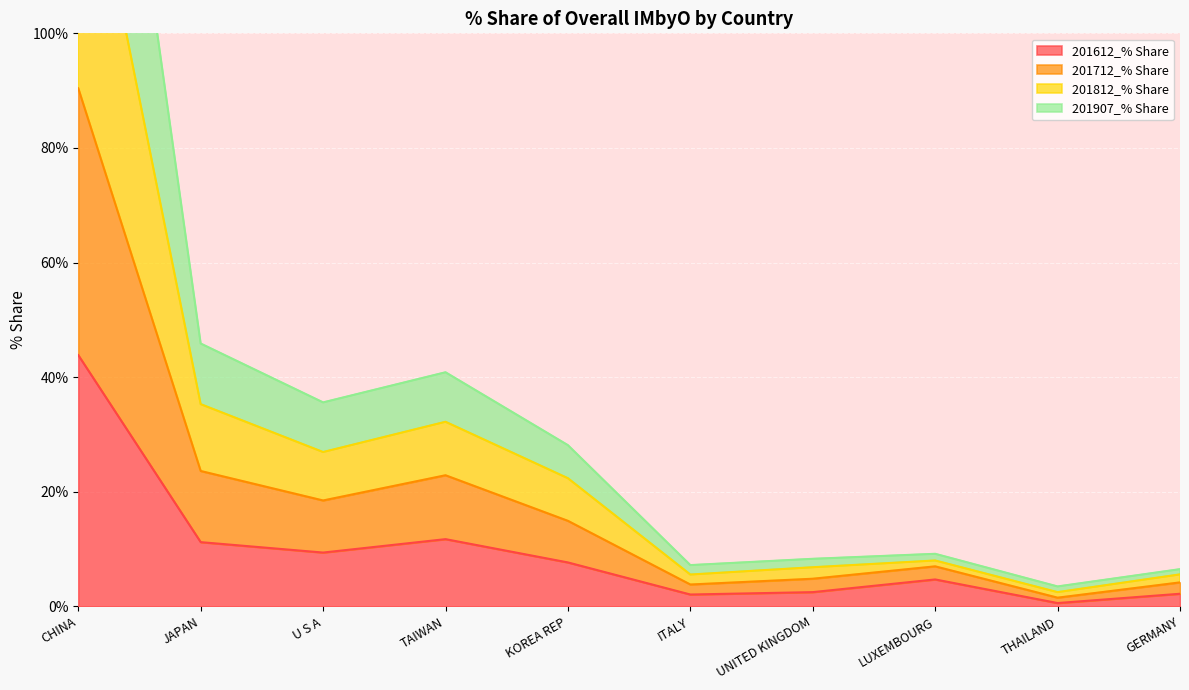

The 201712_% Share series shows 97.7 at CHINA. True or false?

False